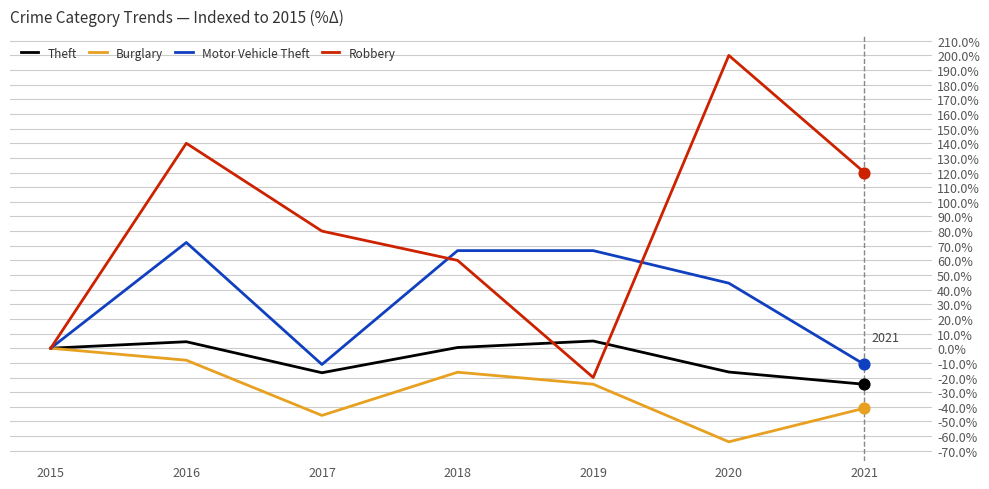

Which series has the largest total across all categories?

Robbery